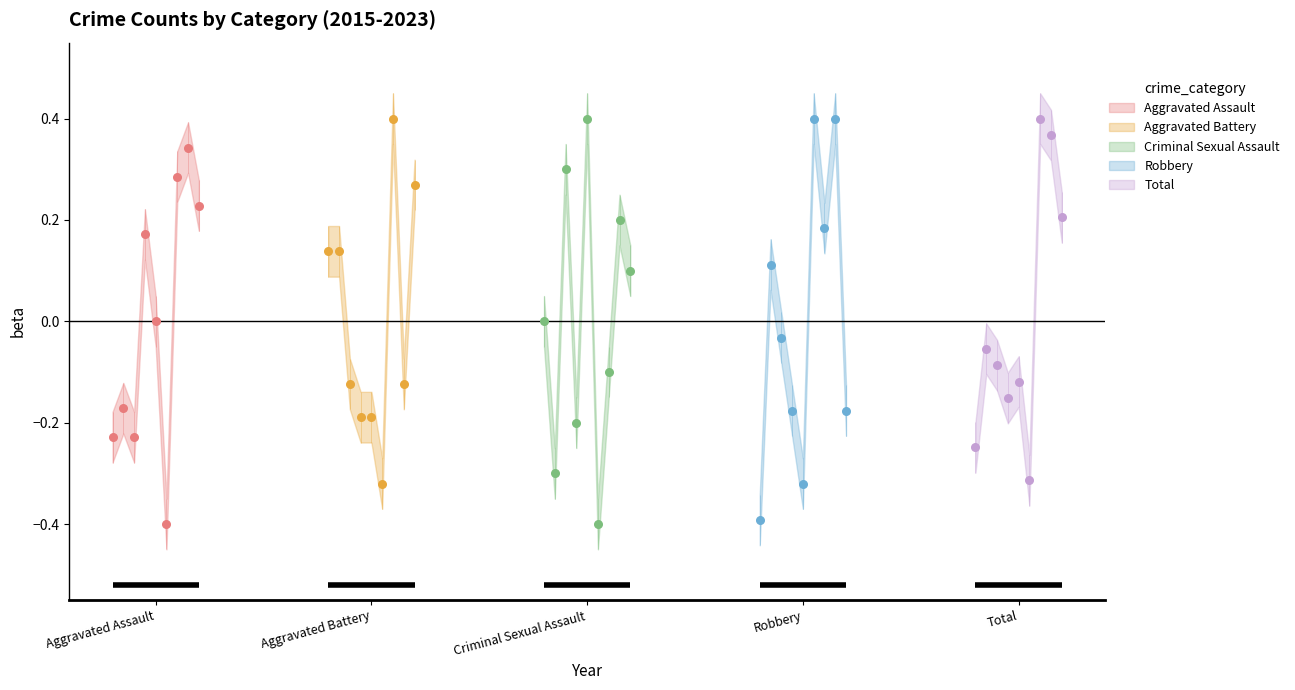

Which series has the largest Y range (max minus min)?

Criminal Sexual Assault